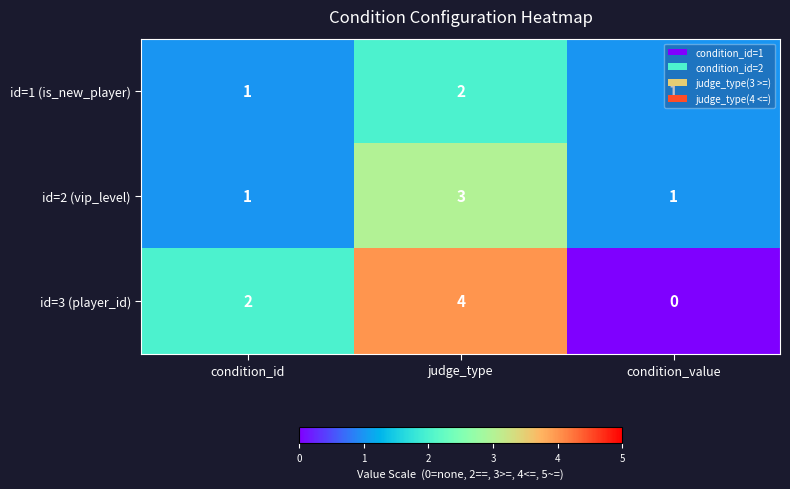

List the series in order of their overall mean, highest first.

id=3 (player_id), id=2 (vip_level), id=1 (is_new_player)